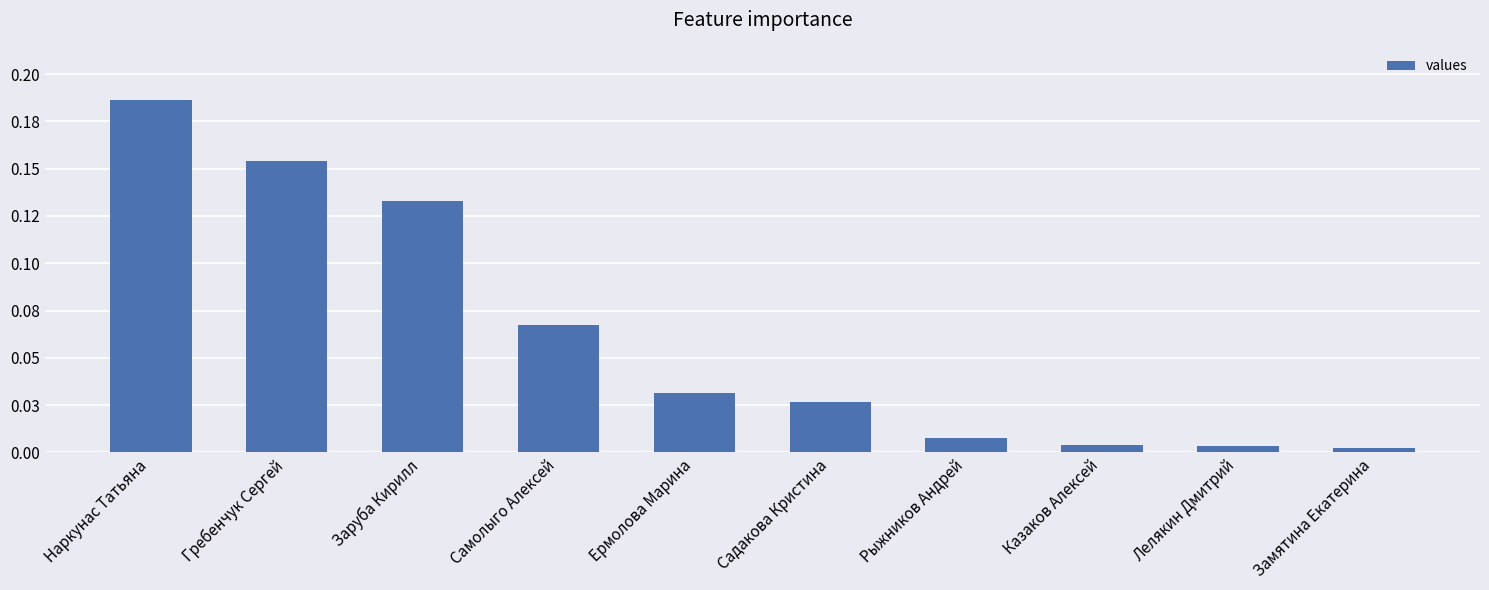

Does the chart contain any negative values?

No